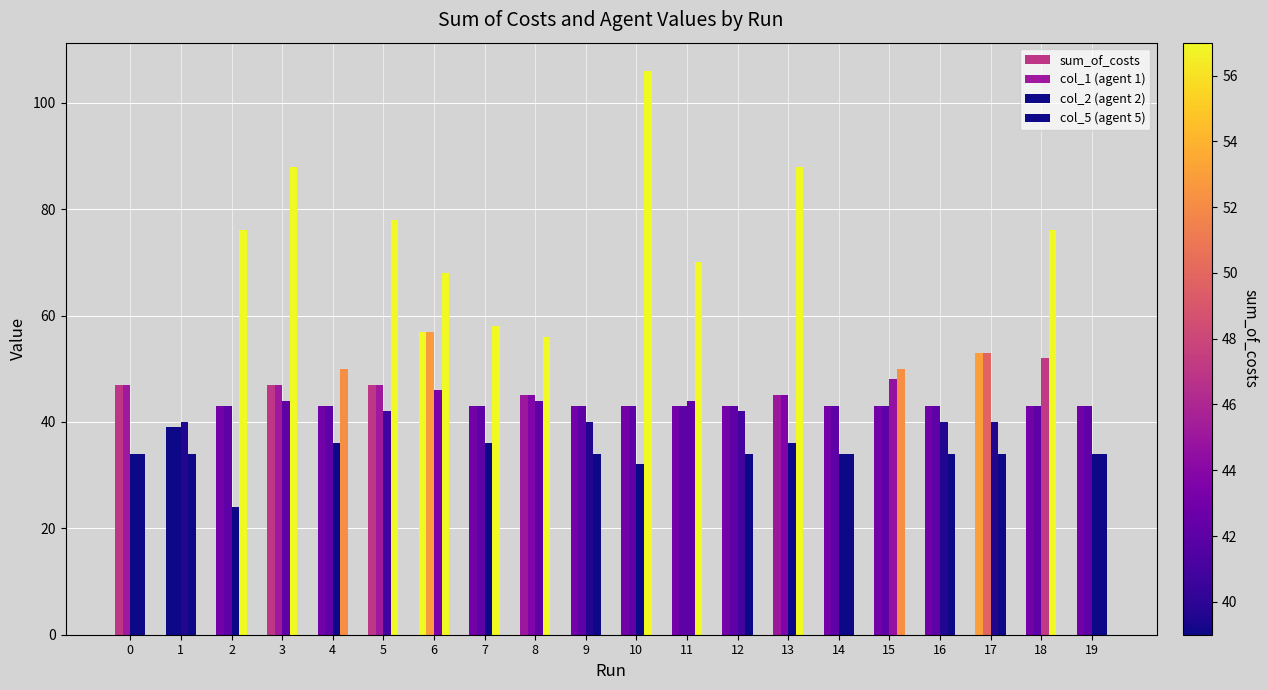

At which category is the sum across all series the highest?

6